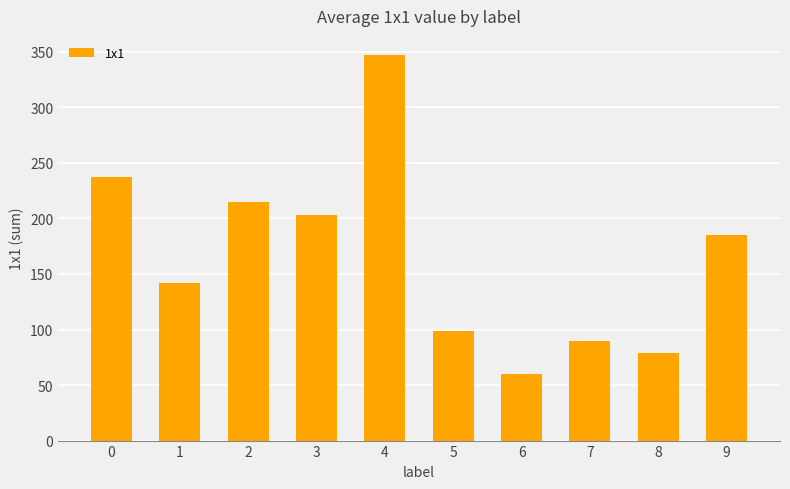

What is the sum of the values at 9 and 3?

388